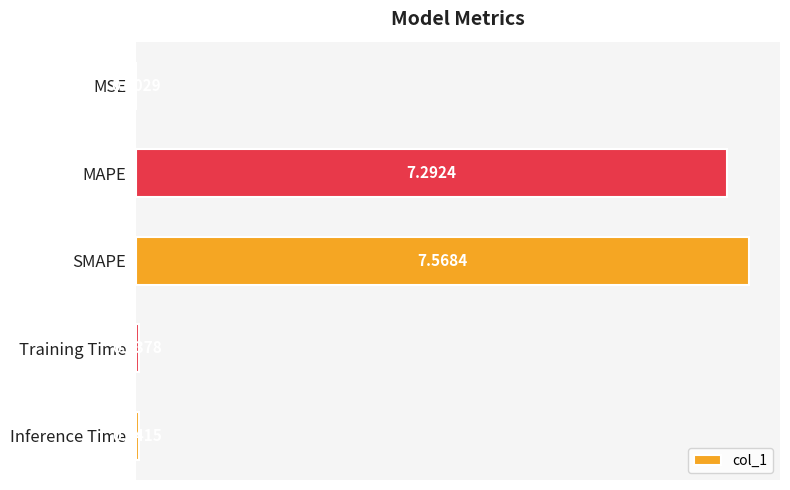

What is the sum of all values?

14.9